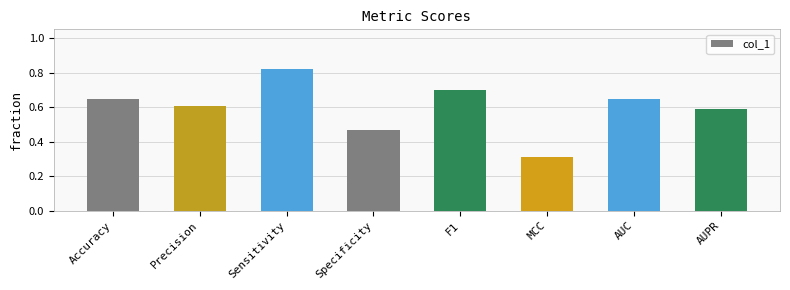

True or false: the data shows 1.1 at F1.

False